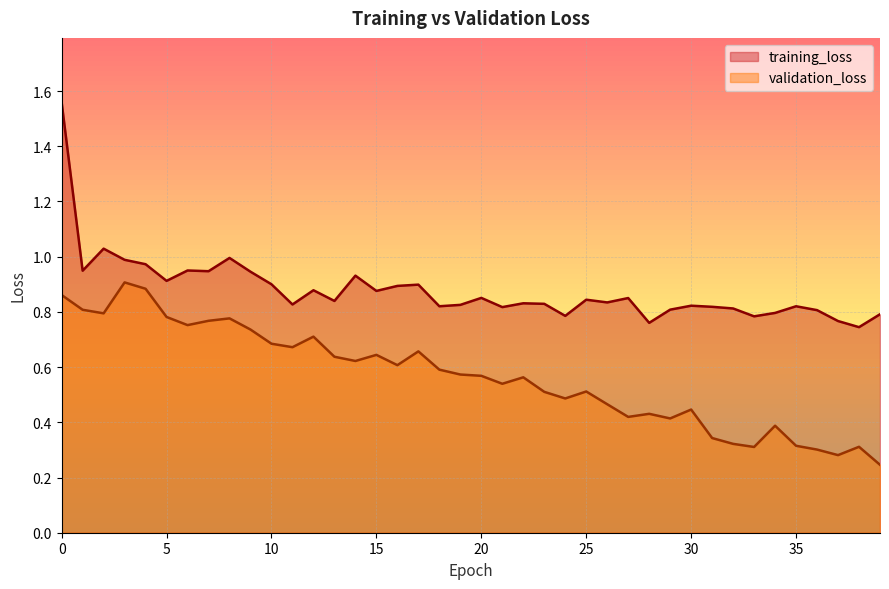

Does the chart display data point markers on the line(s)?

No